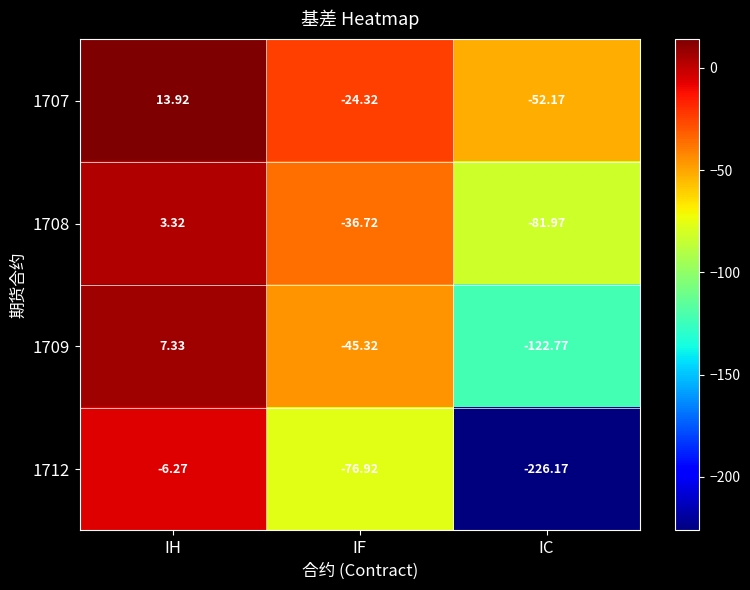

Rank the categories by 1709 value from lowest to highest.

IC, IF, IH